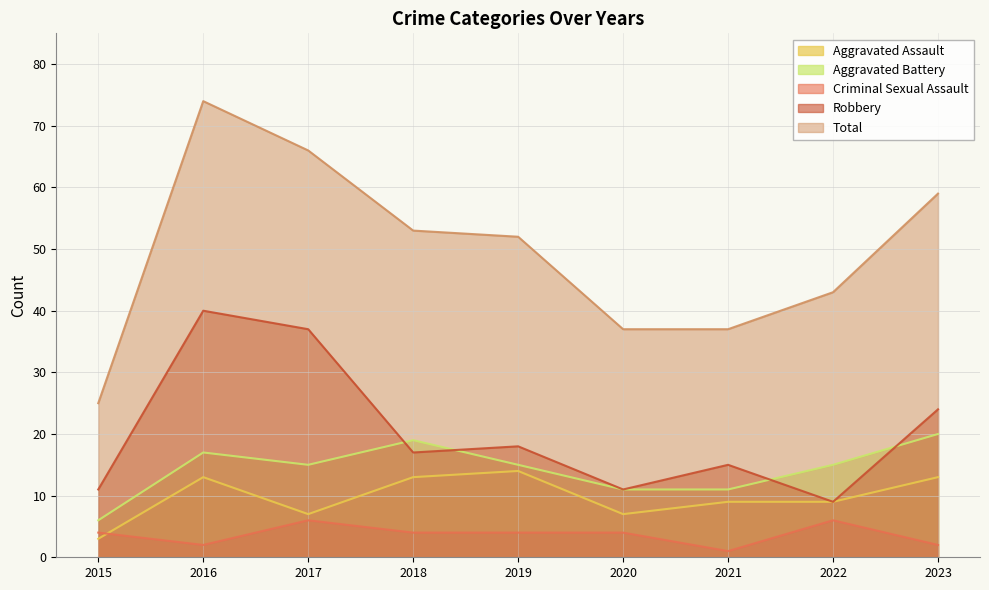

What is the sum of all Robbery values?

182